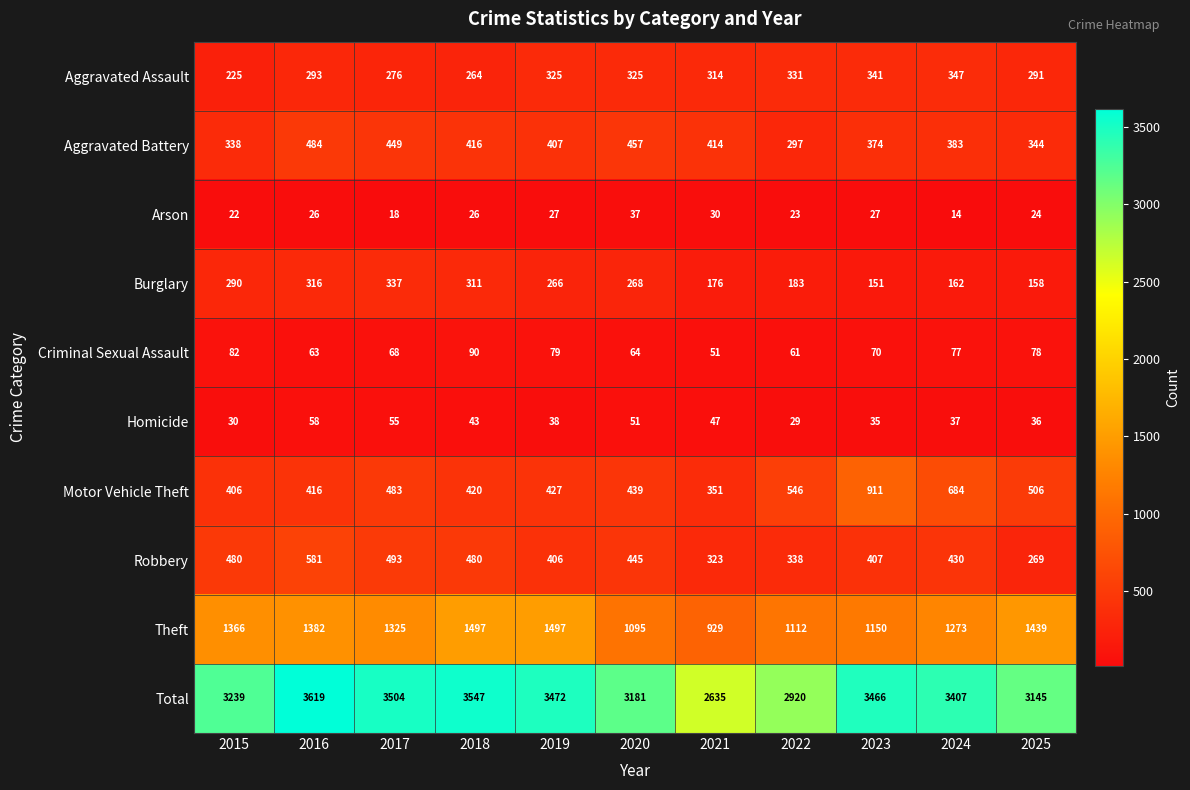

Which series changed the most between 2015 and 2025?

Robbery